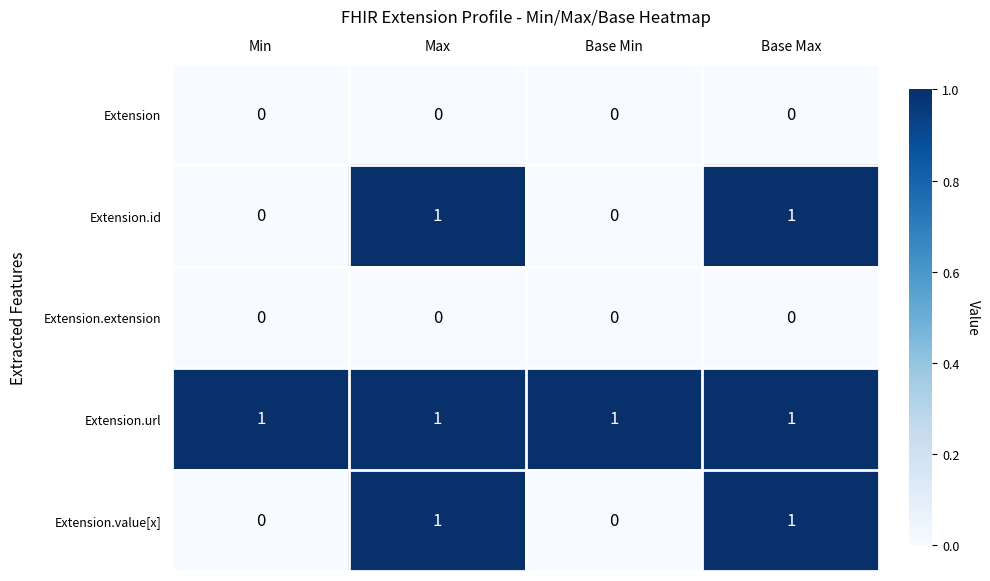

Which series has the largest total across all categories?

Extension.url